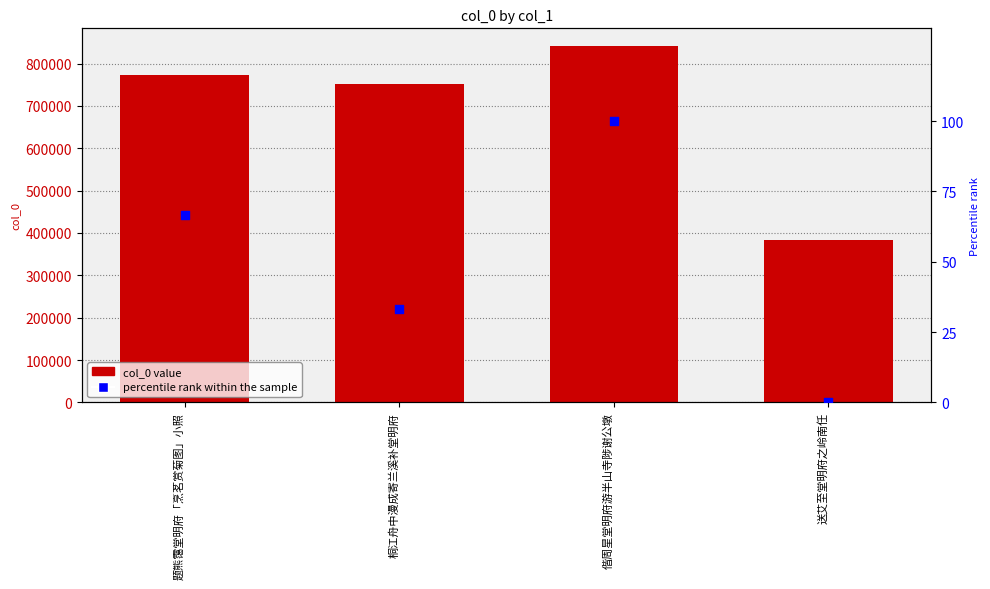

At which category is the sum across all series the highest?

偕周星堂明府游半山寺陟谢公墩